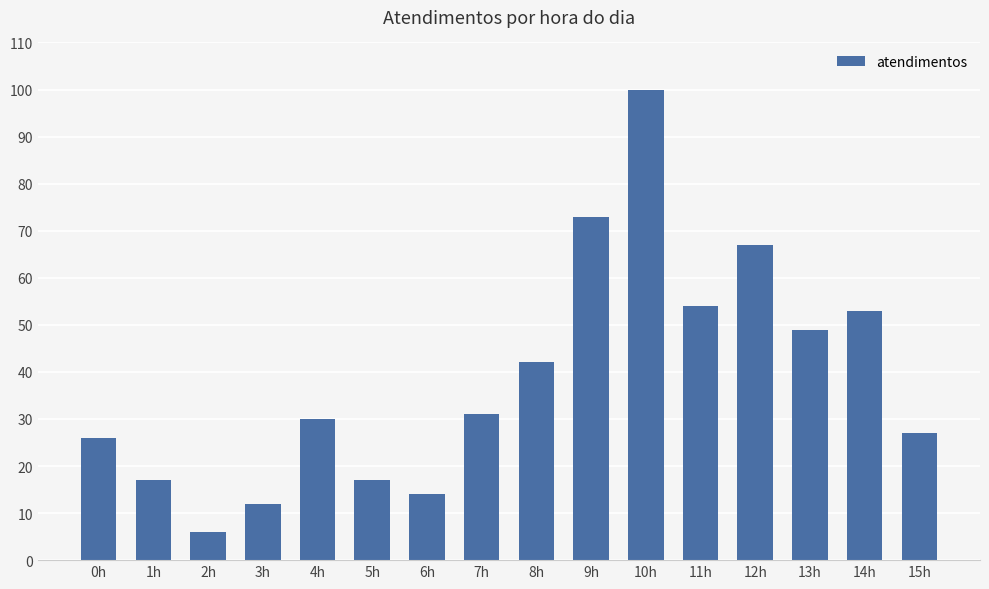

At which category does the chart reach its peak across all series?

10h